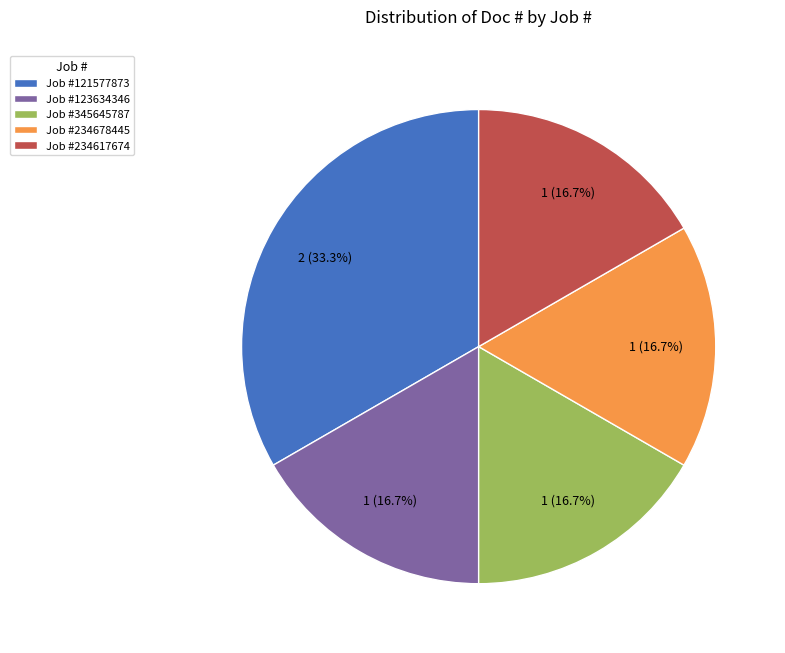

What percentage is NOT represented by Job #345645787?

83.3%